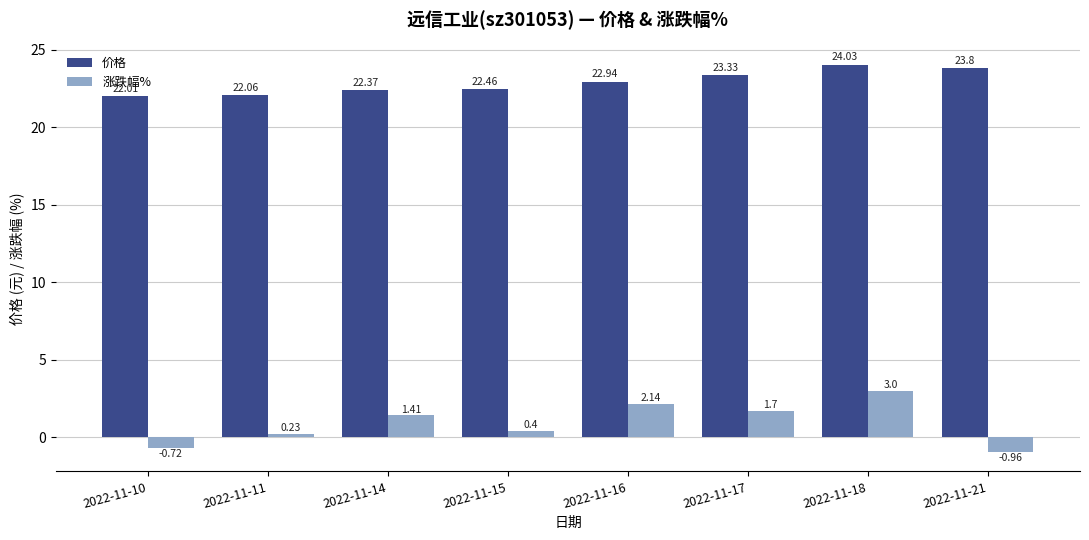

Which series has the largest range (max minus min)?

涨跌幅%